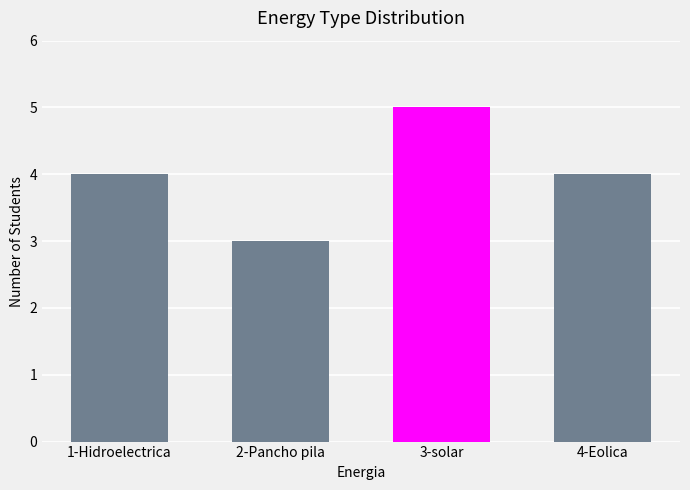

What is the average value?

4